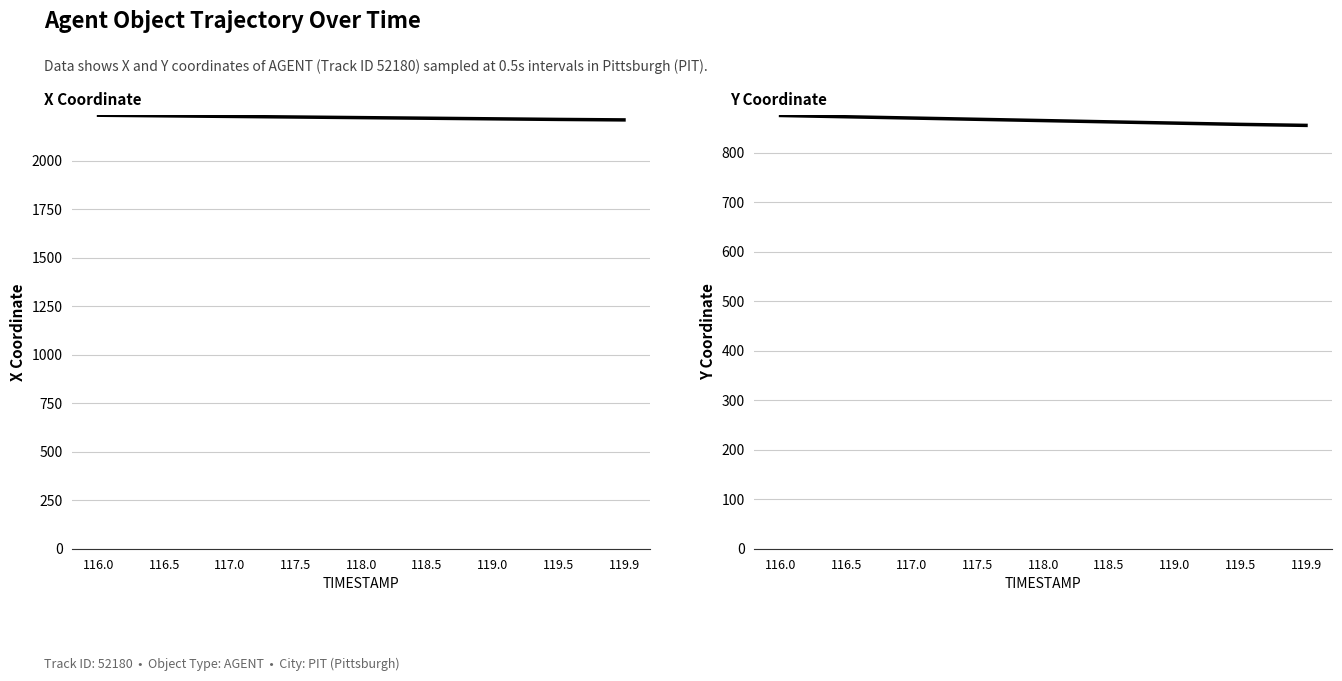

Does the chart display data point markers on the line(s)?

No